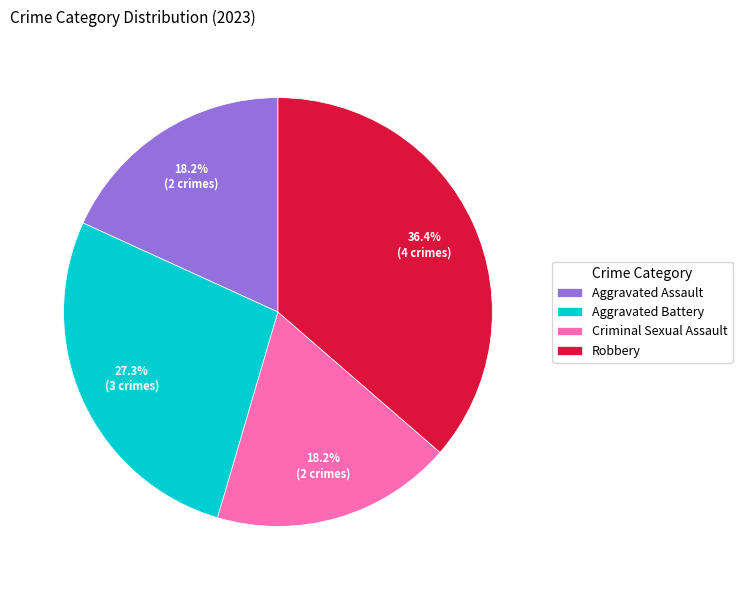

Does Robbery represent more than half of the total?

No